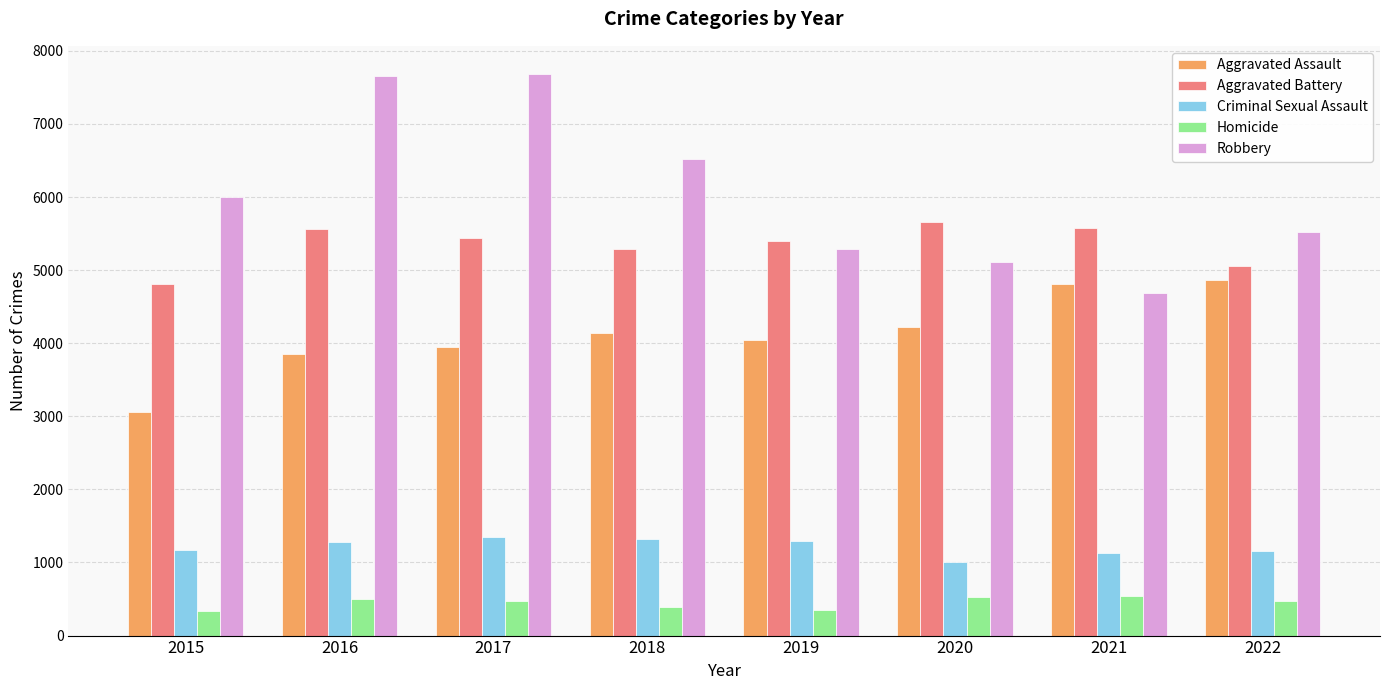

At how many categories does at least one series exceed 5954?

4